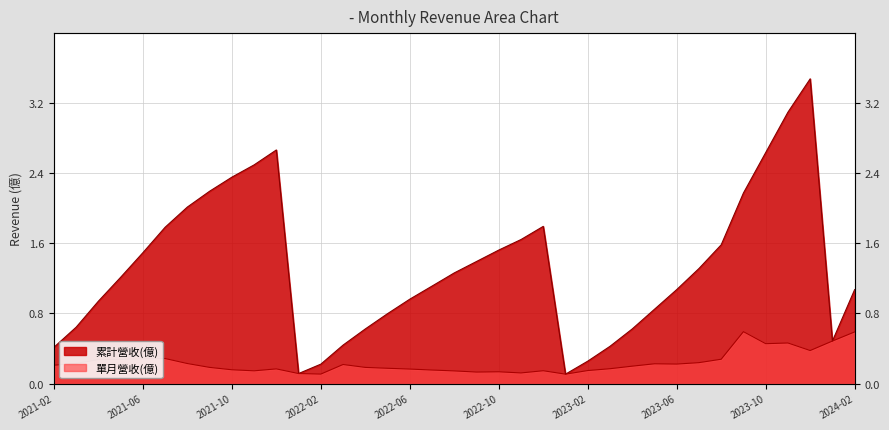

Where is 累計營收(億) nearest to the value 1?

2022-06